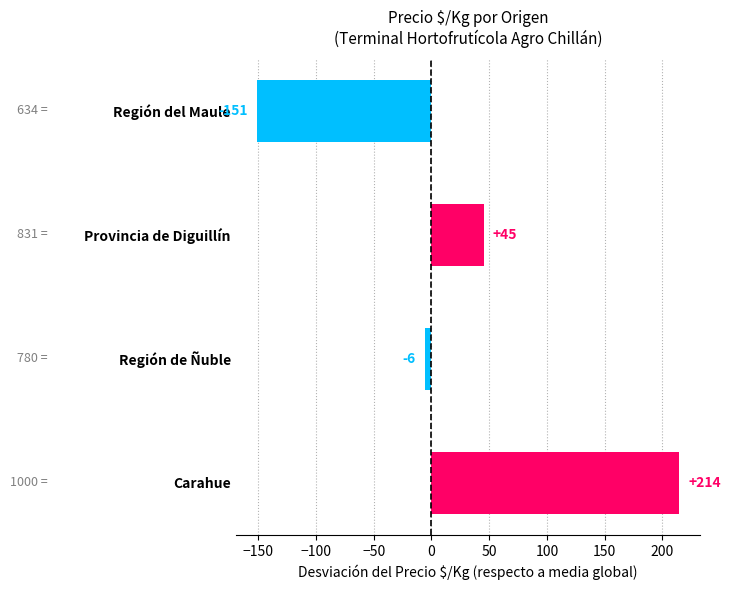

What is the difference between the maximum and second lowest values?

220.0